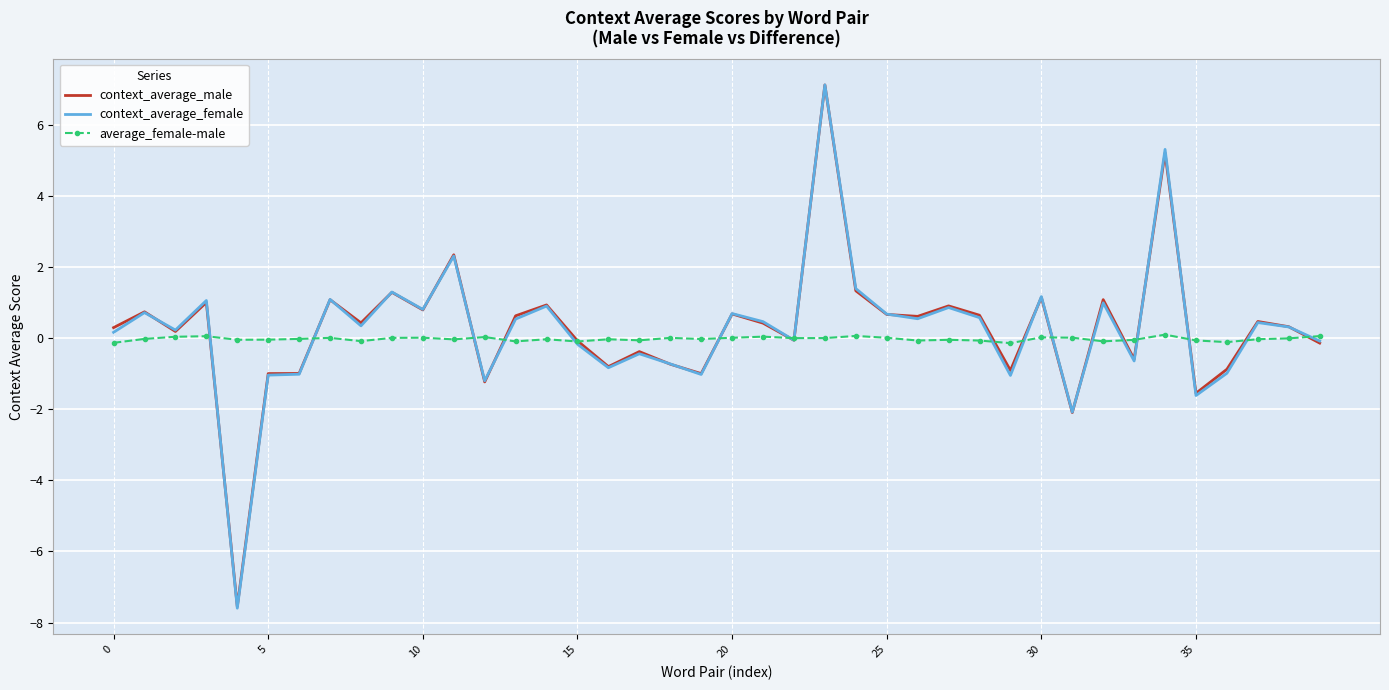

Which series has the largest range (max minus min)?

context_average_female